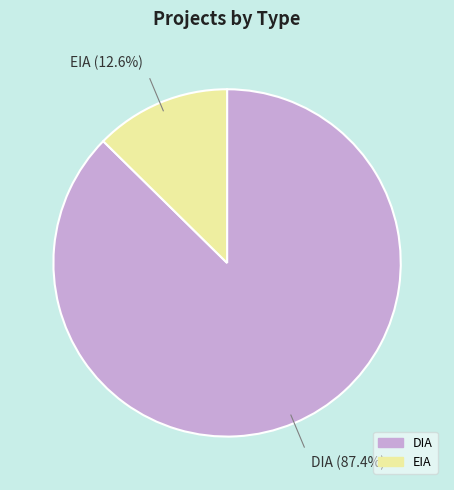

Which slice is the smallest?

EIA